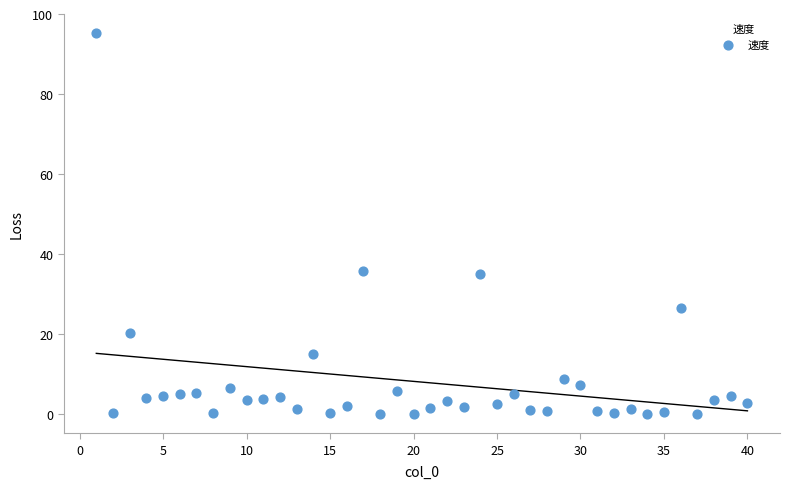

What is the range of X values (max minus min)?

39.0